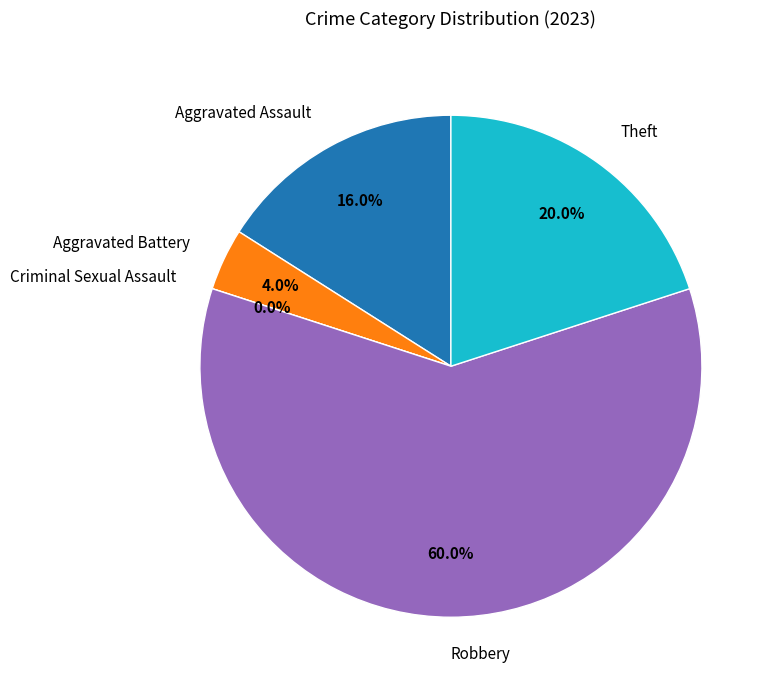

Does Robbery account for over 50% of the chart?

Yes